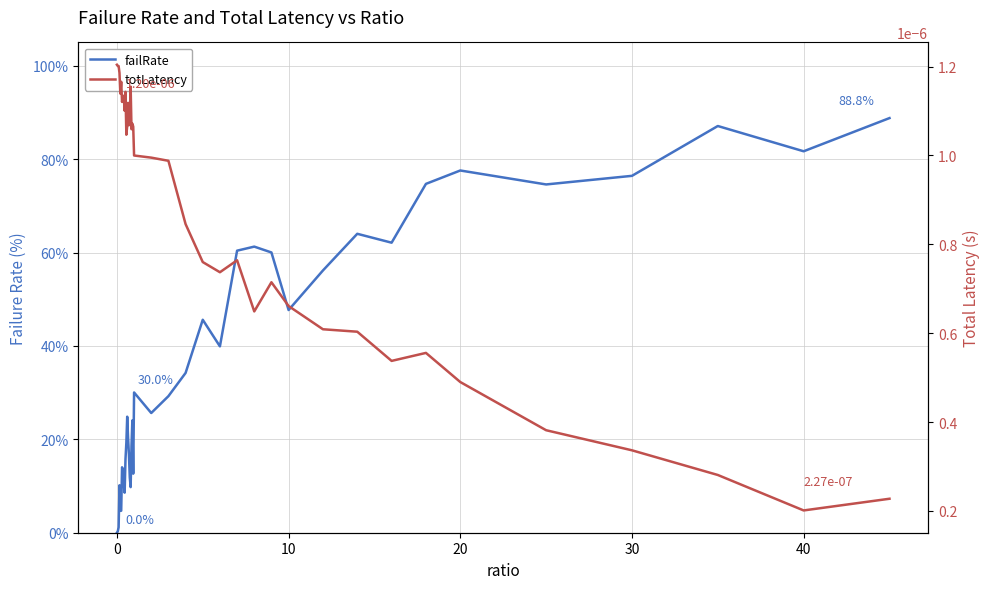

The totLatency series shows 0.0 at 16. True or false?

False